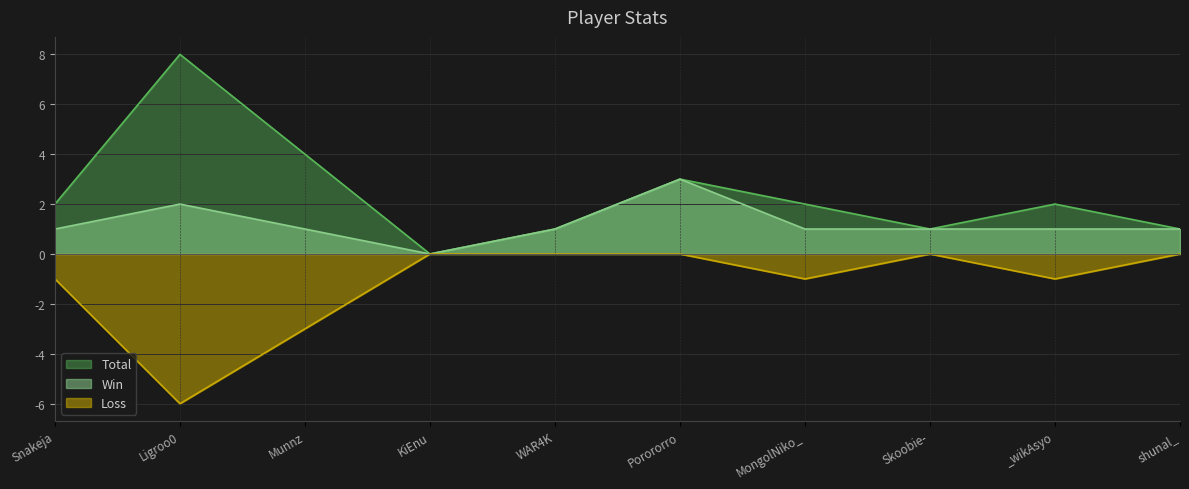

How many Win values are between 1 and 2?

8